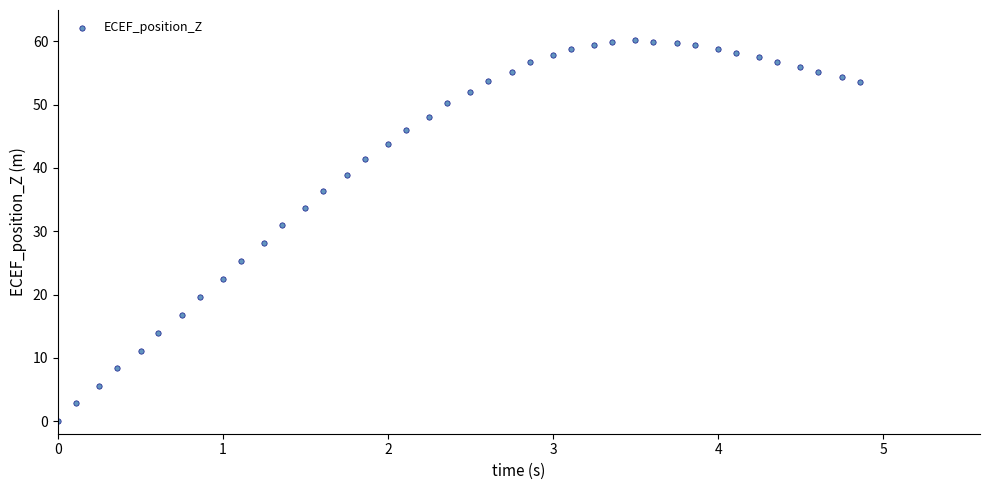

What Y value in the scatter plot is closest to 30?

31.0